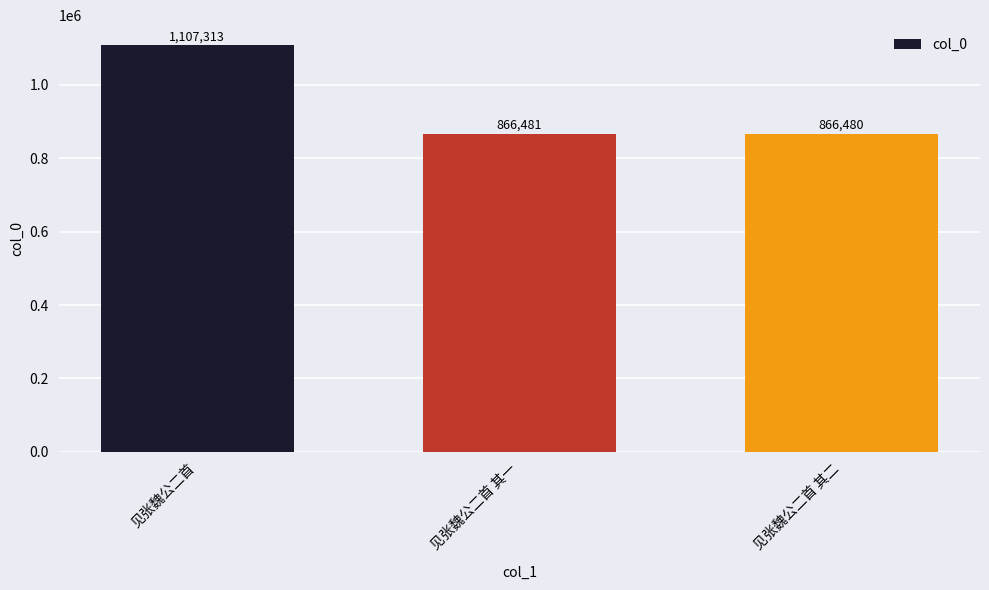

Is it true that the value at 见张魏公二首 is 1107313?

True